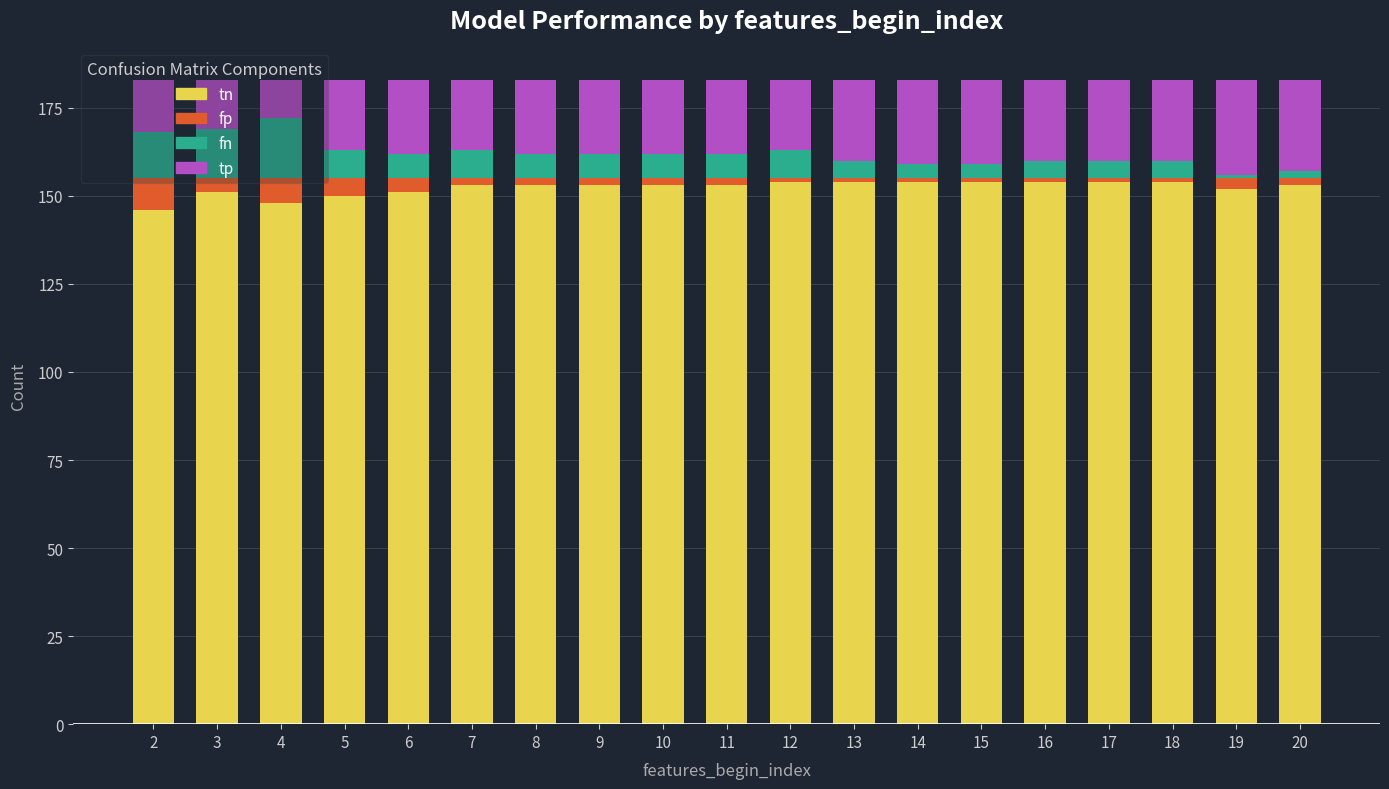

What are all the series names shown in the legend?

tn, fp, fn, tp